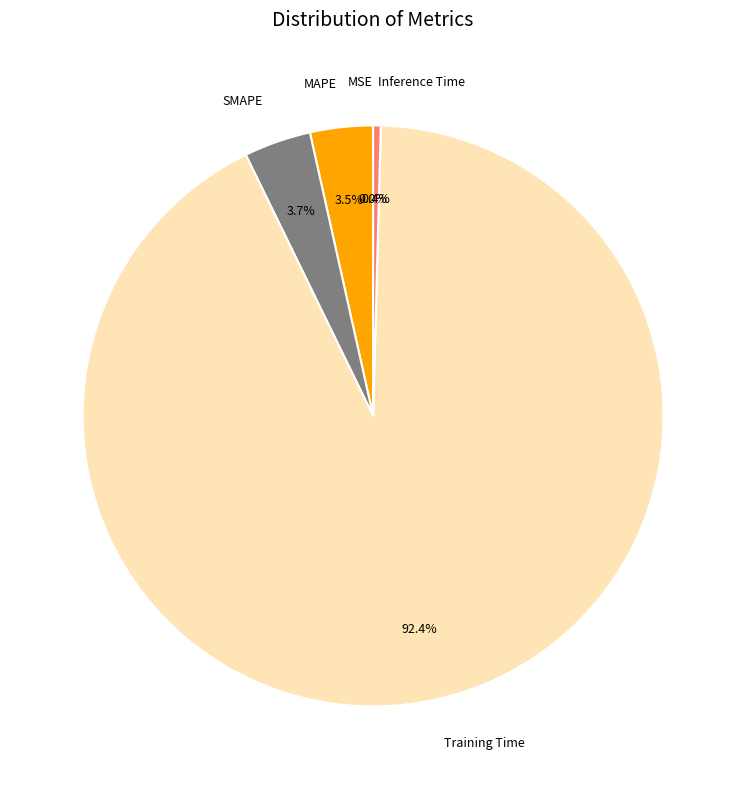

Does SMAPE account for over 50% of the chart?

No